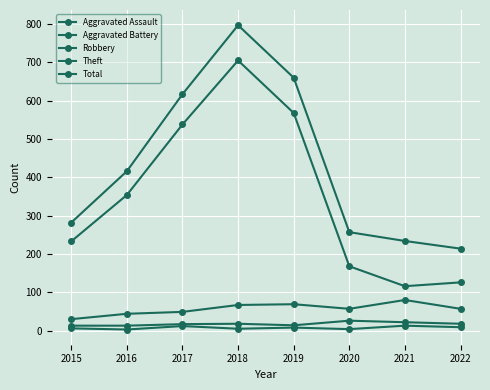

Is it true that Theft equals 233 at 2015?

True